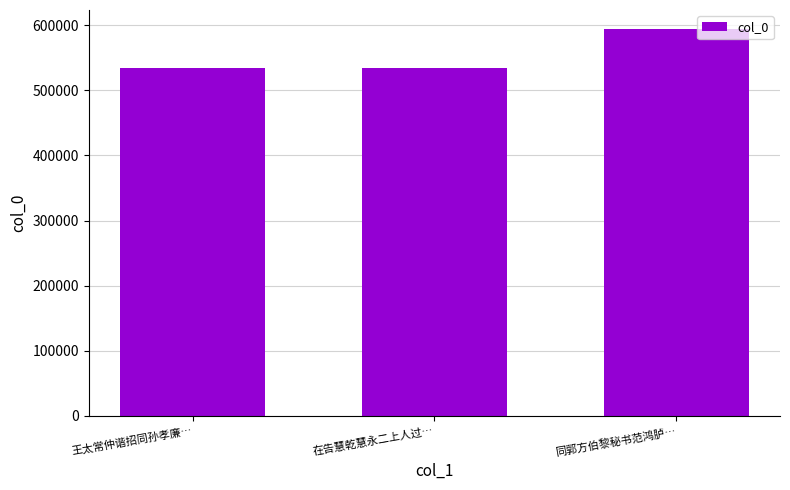

The chart shows a value of 298797 at 在告慧乾慧永二上人过…. True or false?

False